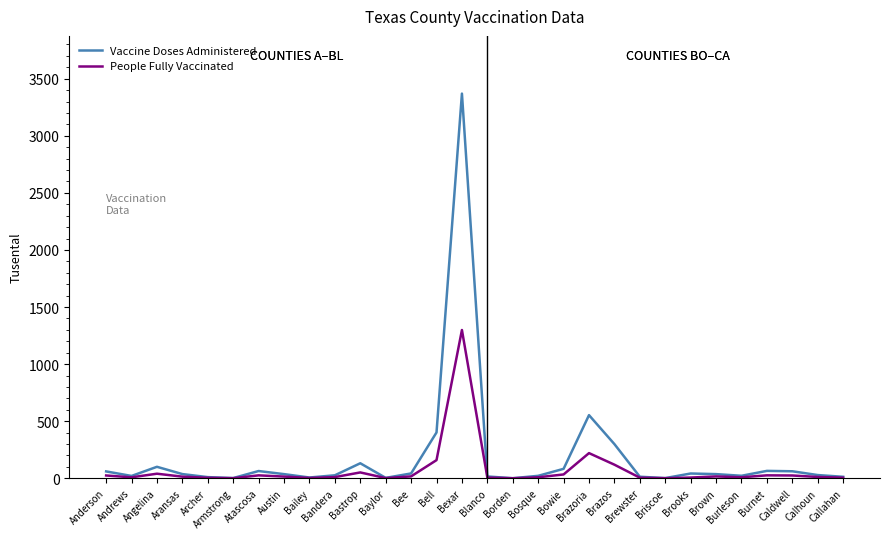

What is the highest value of the People Fully Vaccinated series?

1298.8